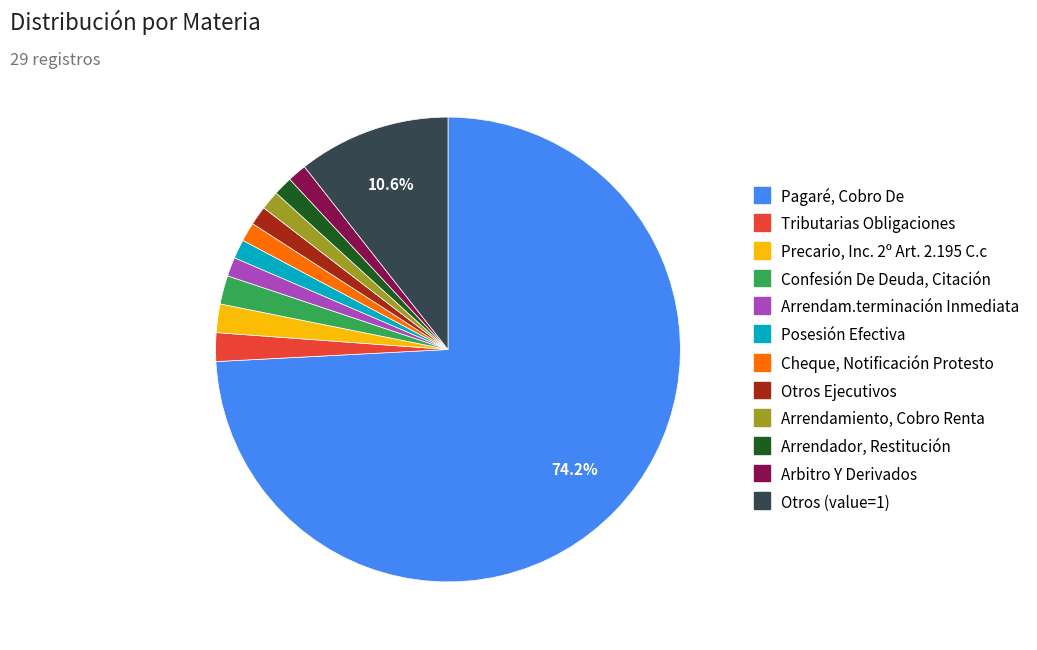

What percentage is the Otros (value=1) slice, to the nearest percent?

11%